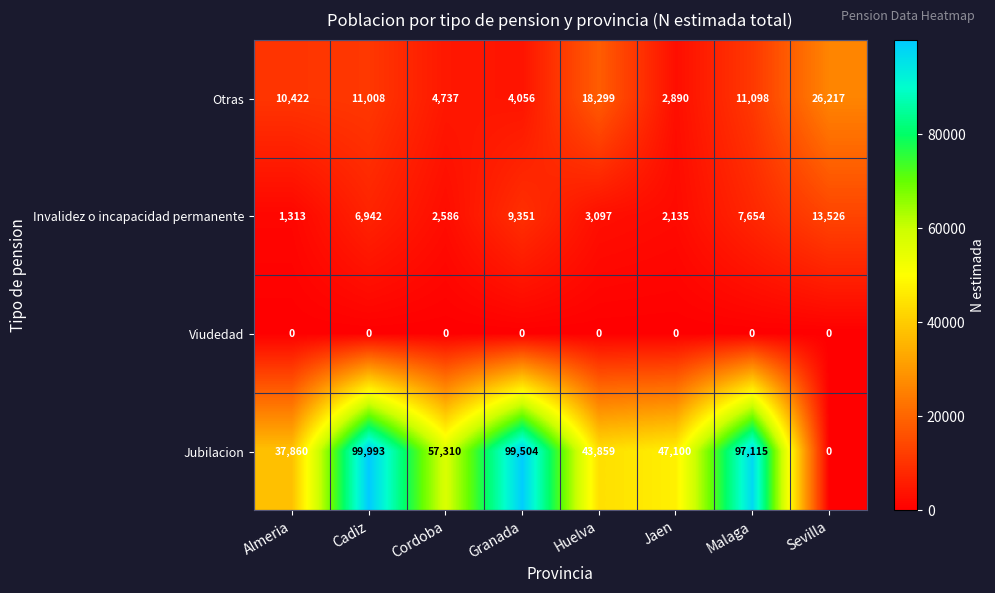

Which series has the largest total across all categories?

Jubilacion